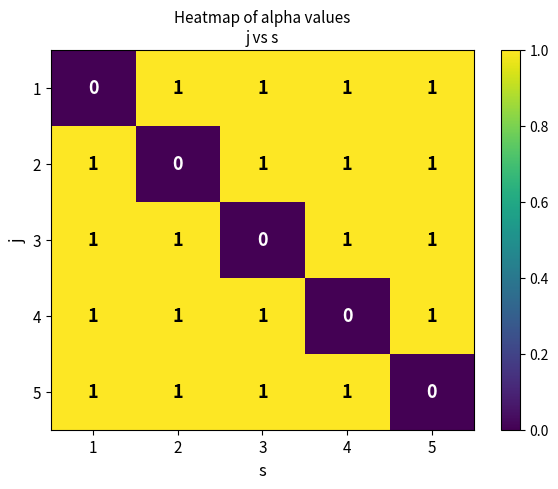

What is the sum of all 3 values?

4